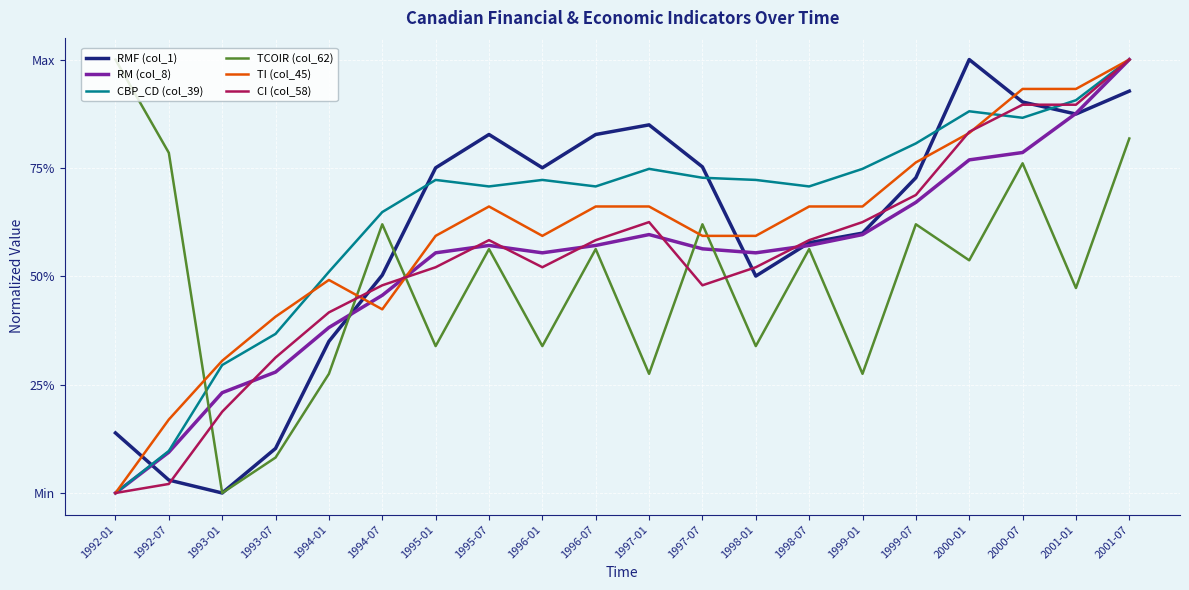

Is this an area chart (filled region under the line)?

No